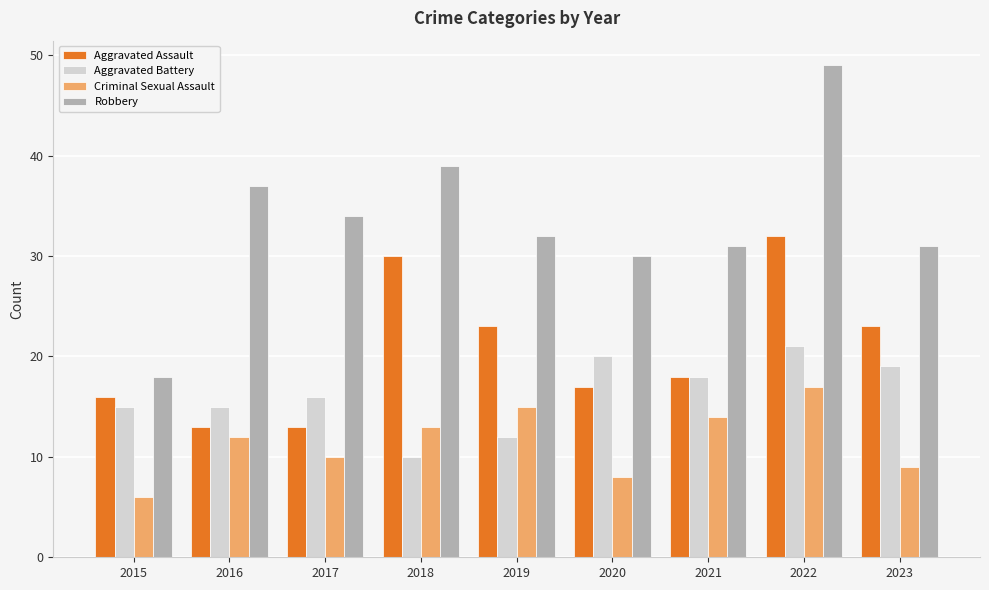

The Aggravated Assault series shows 32 at 2022. True or false?

True